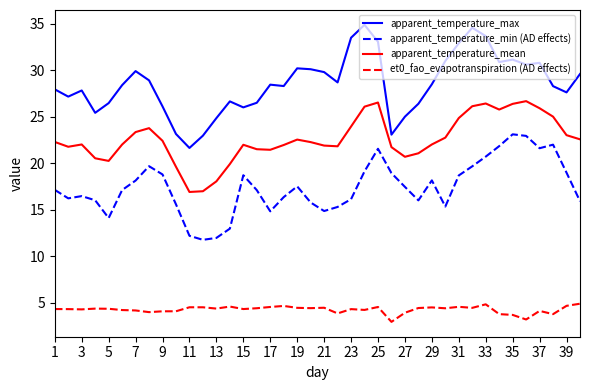

What are all the series names shown in the legend?

apparent_temperature_max, apparent_temperature_min (AD effects), apparent_temperature_mean, et0_fao_evapotranspiration (AD effects)